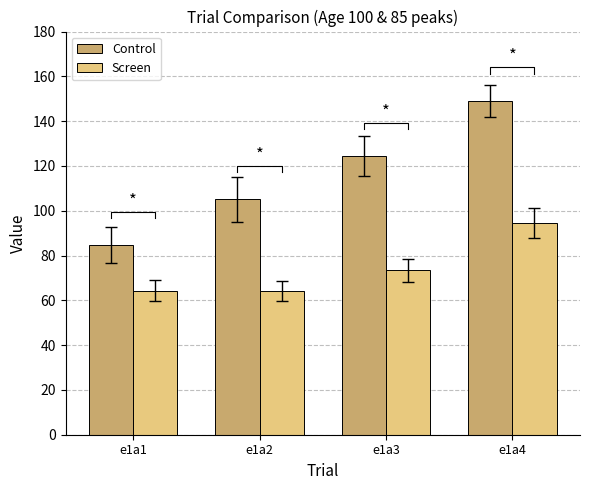

What is the sum of all Control values?

463.1